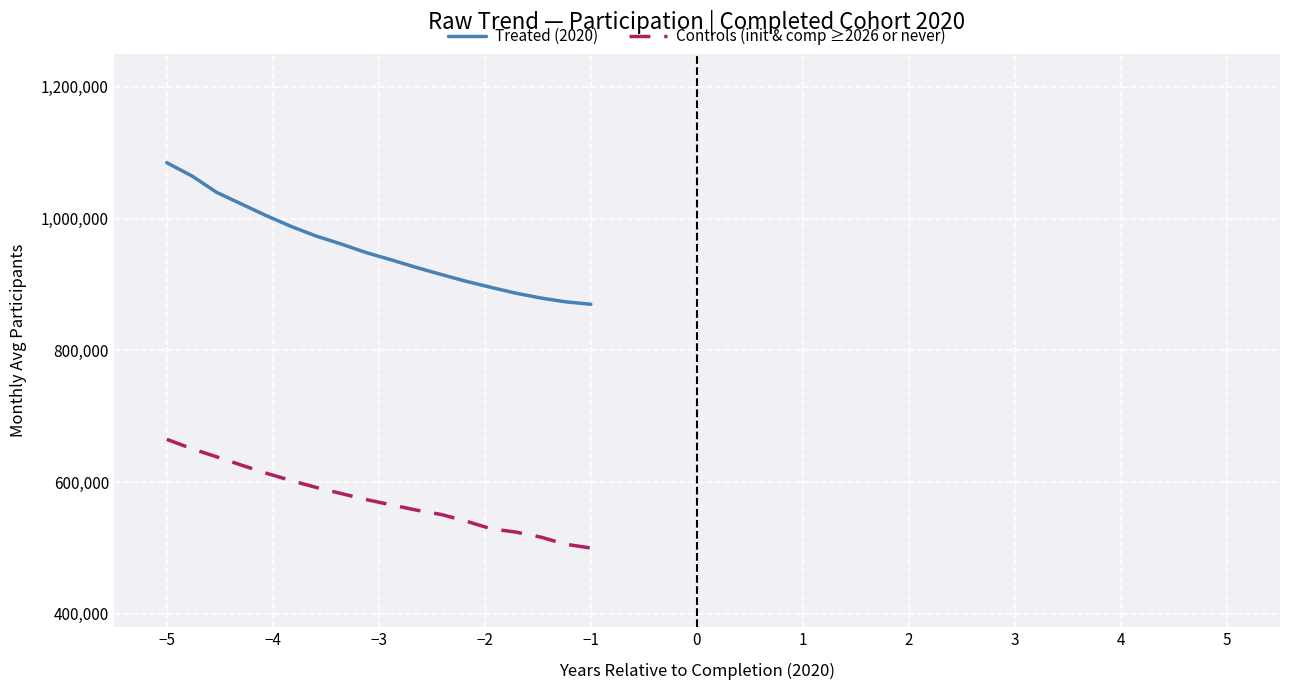

True or false: Controls (init & comp ≥2026 or never) and Treated (2020) intersect in this chart.

False